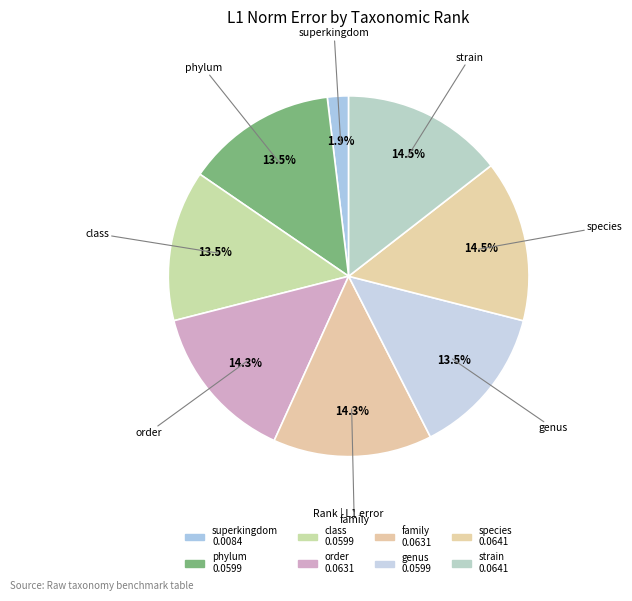

To the nearest percent, what is the difference between the phylum and superkingdom slice percentages?

12%